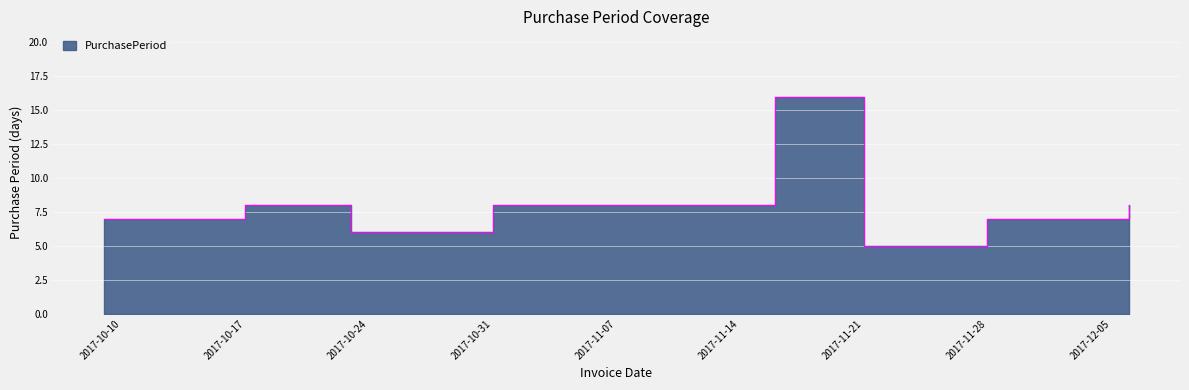

What is the sum of all values?

65